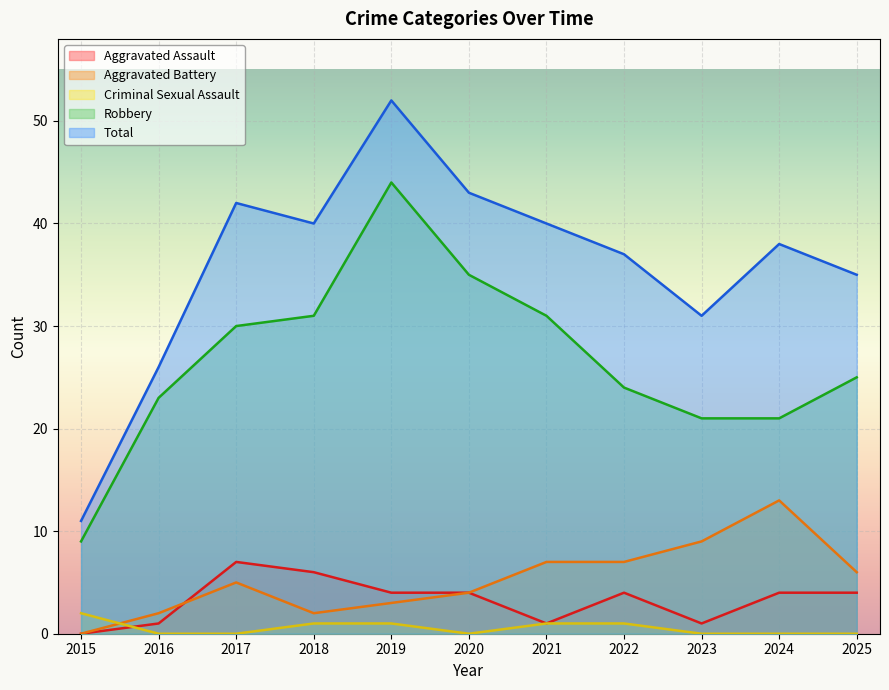

What are all the series names shown in the legend?

Aggravated Assault, Aggravated Battery, Criminal Sexual Assault, Robbery, Total